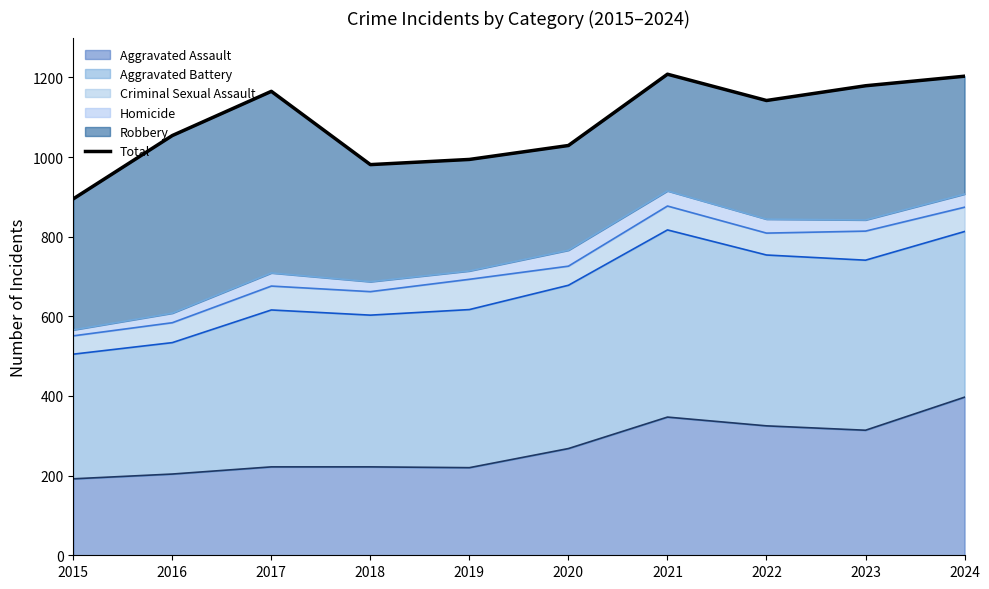

How many interior local peaks (higher than both neighbors) does the data have?

2